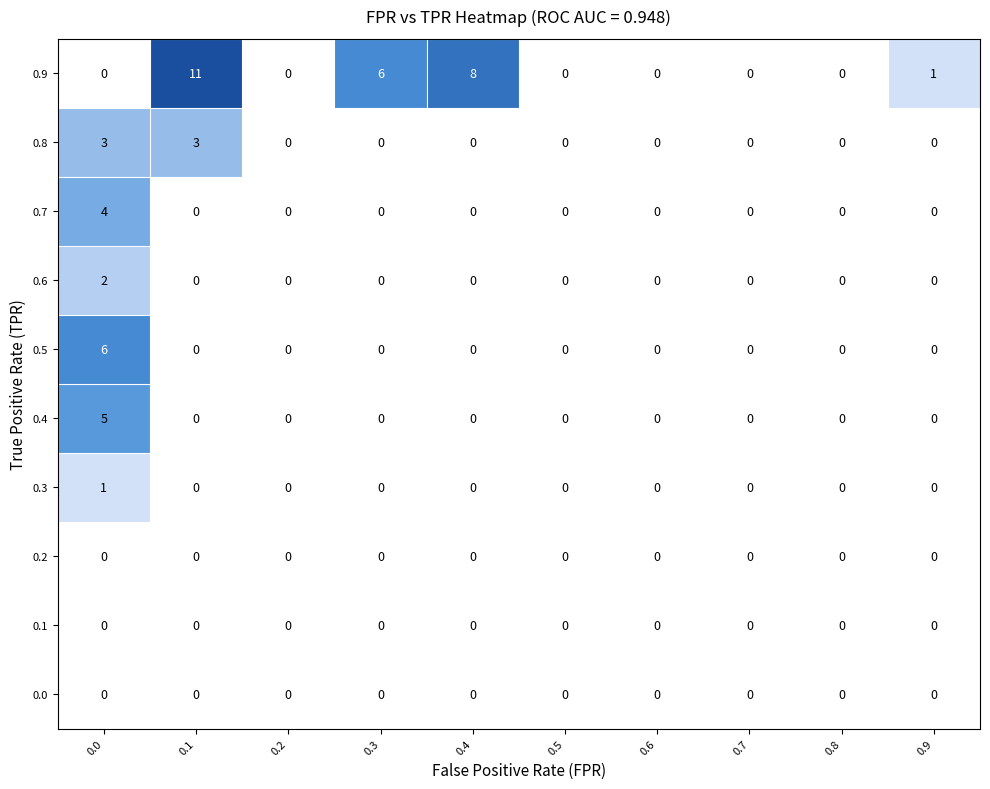

What is the maximum value shown in the chart?

11